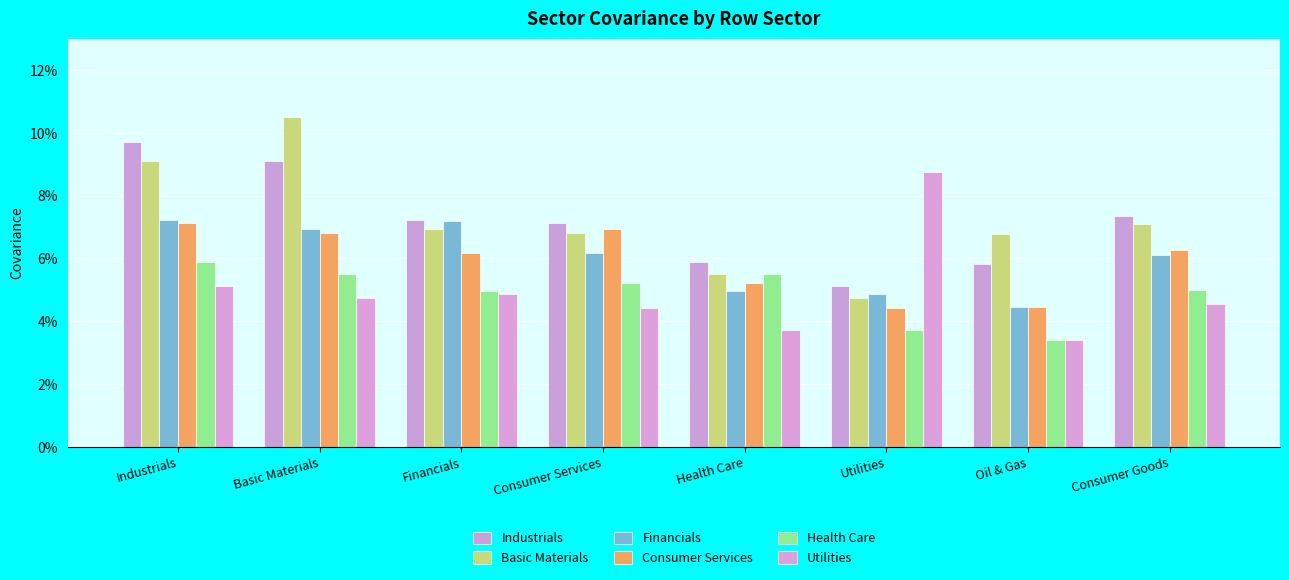

Which has a higher value, Industrials or Consumer Services?

Industrials